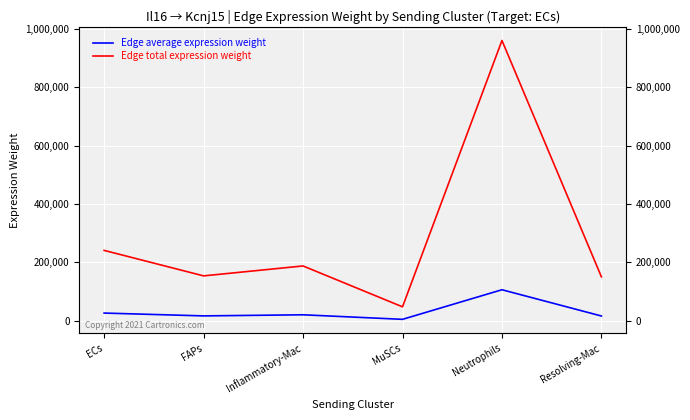

True or false: Edge average expression weight has a value of 106616.5 at Neutrophils.

True